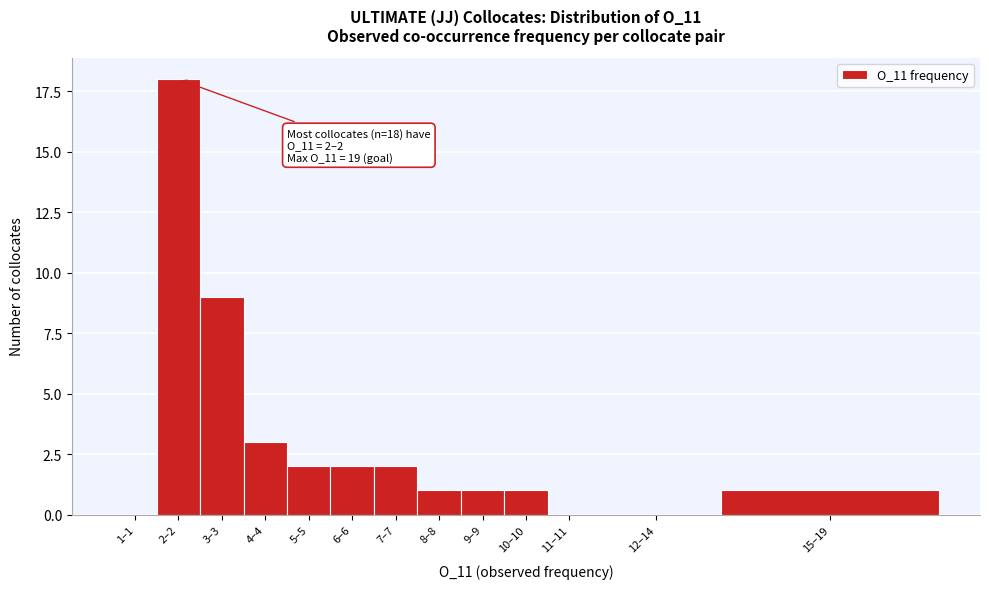

Reading left to right, transcribe all the data shown in this chart.

1–1=0	2–2=18	3–3=9	4–4=3	5–5=2	6–6=2	7–7=2	8–8=1	9–9=1	10–10=1	11–11=0	12–14=0	15–19=1